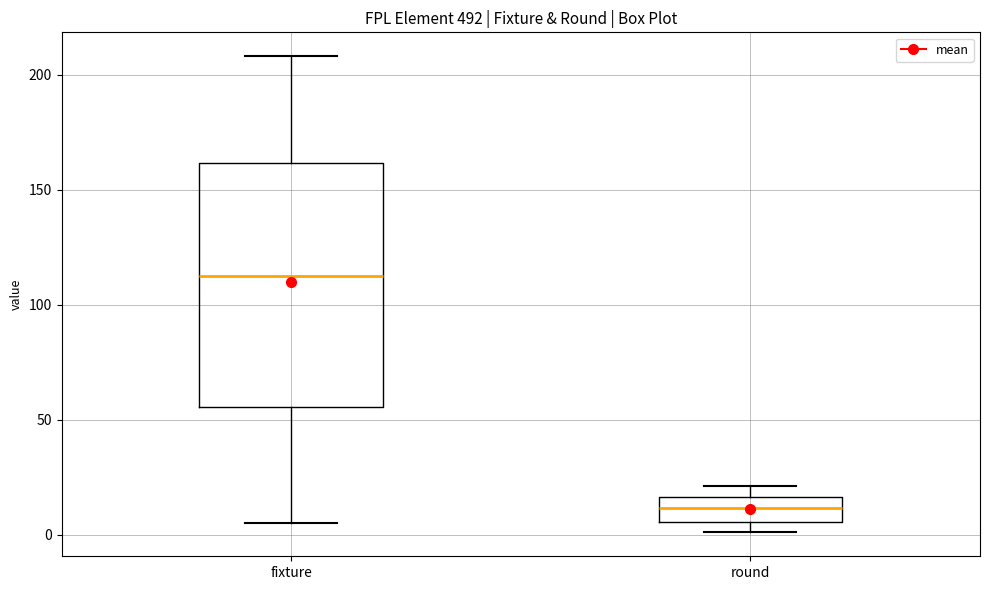

Reading left to right, transcribe this box plot: for each box, give where its median line is, the range the box spans, and where its two whiskers end, as read against the y-axis. The values are not printed on the chart, so give them approximately, as read against the axis.

fixture: median 115, box 55 to 160, whiskers 5 to 210
round: median 10, box 5 to 15, whiskers 0 to 20